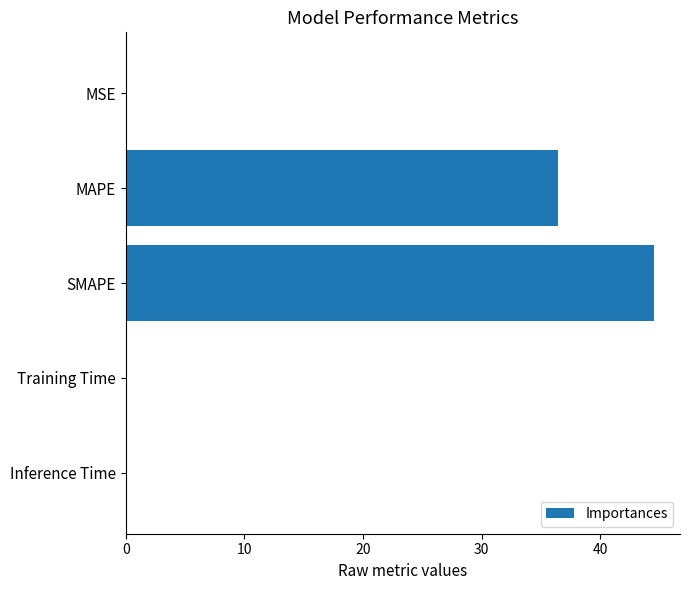

What is the greatest value displayed?

44.5